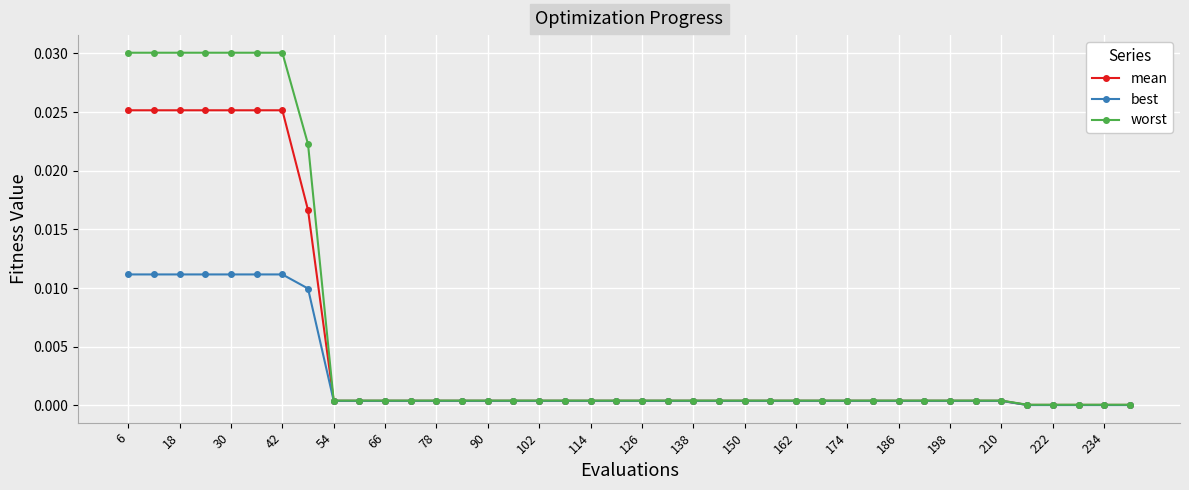

Rank the series by their average value, from lowest to highest.

best, mean, worst